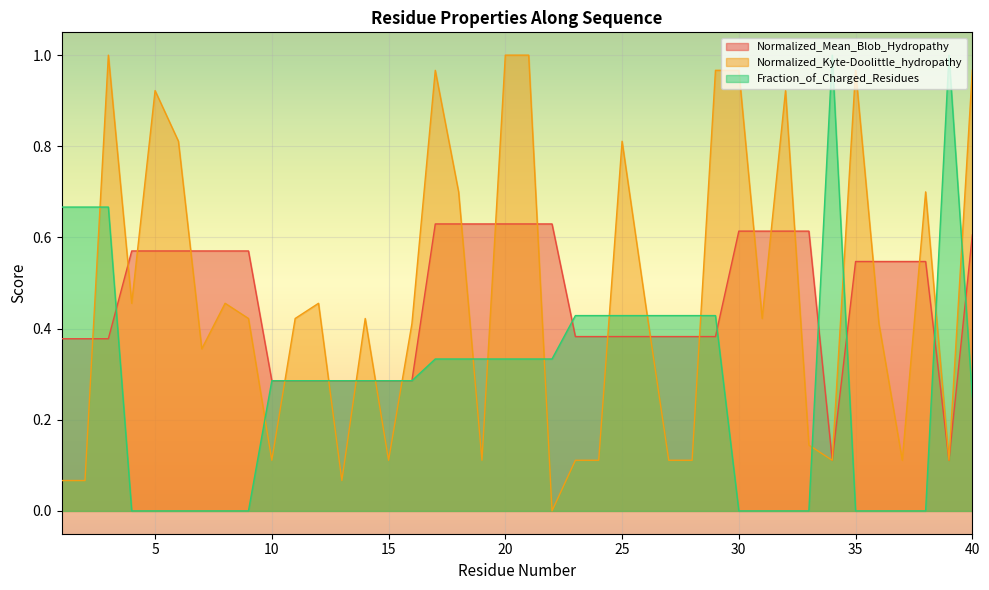

True or false: Fraction_of_Charged_Residues has a value of 1.0 at 34.

True